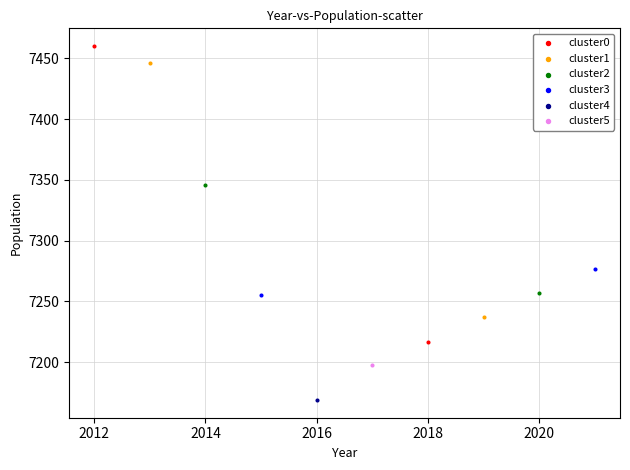

Which series reaches the maximum Y coordinate?

cluster0